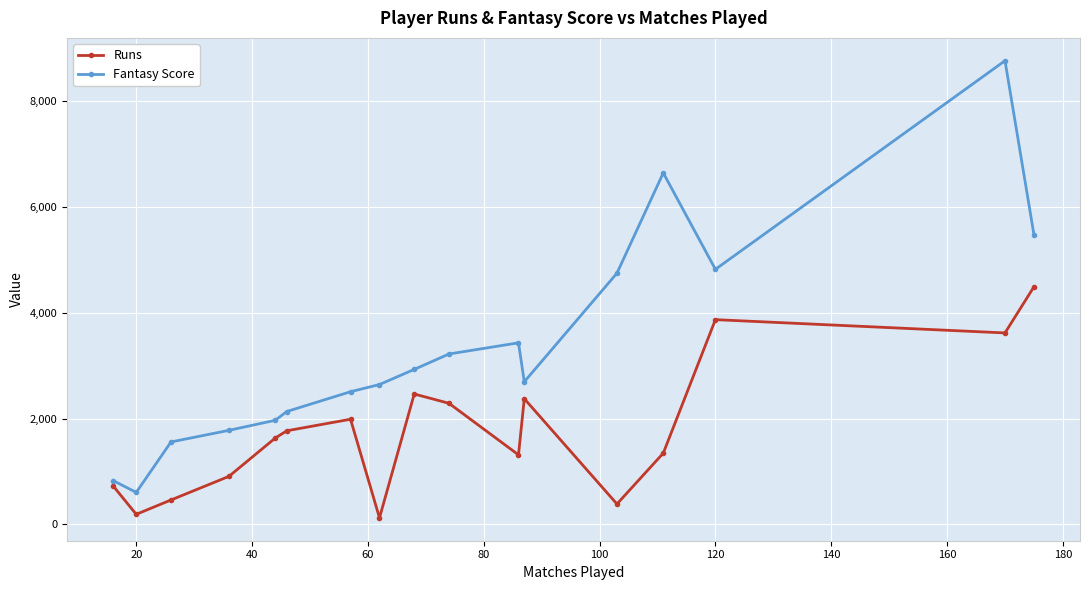

True or false: Runs and Fantasy Score intersect in this chart.

False